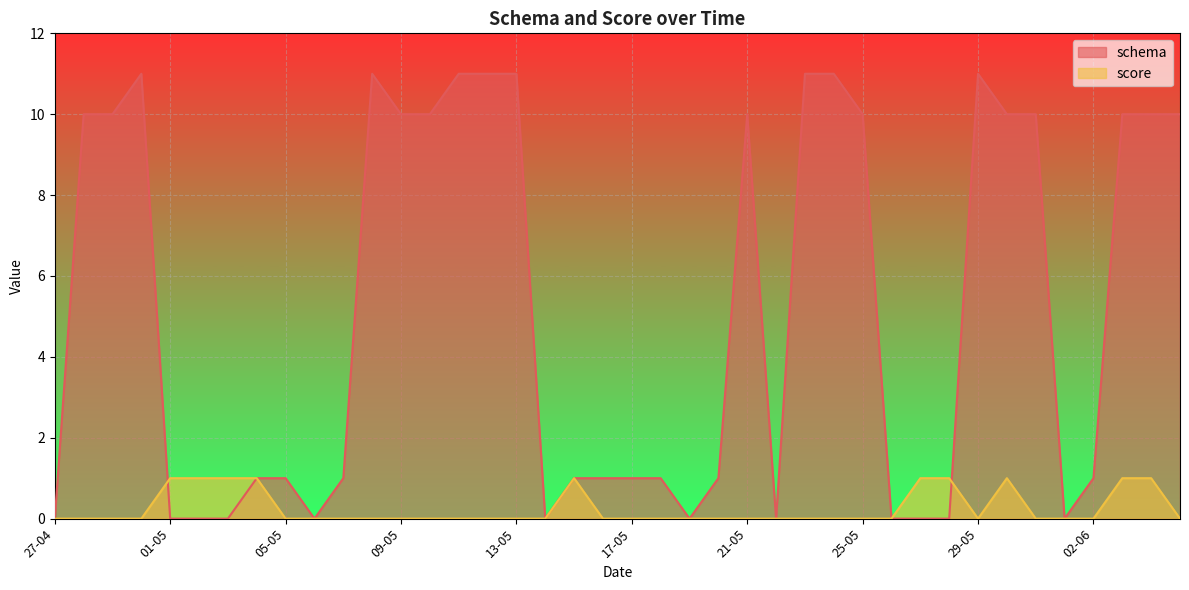

True or false: schema has a value of -4 at 27-04.

False